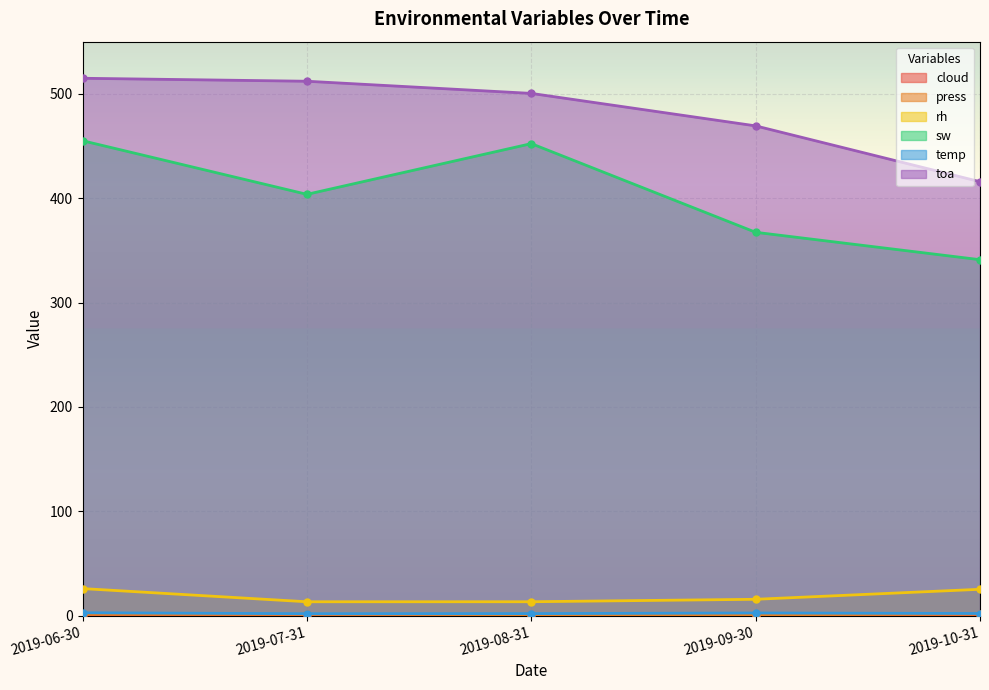

What is the label of the 4th point from the right?

2019-07-31